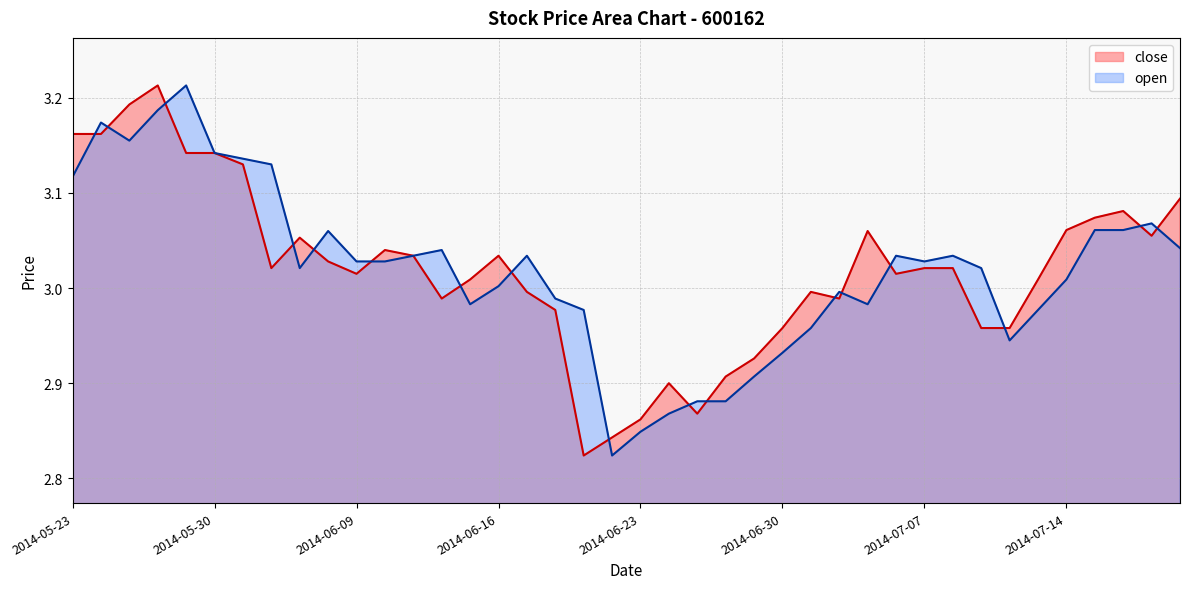

Which label corresponds to the largest value in the chart?

2014-05-28